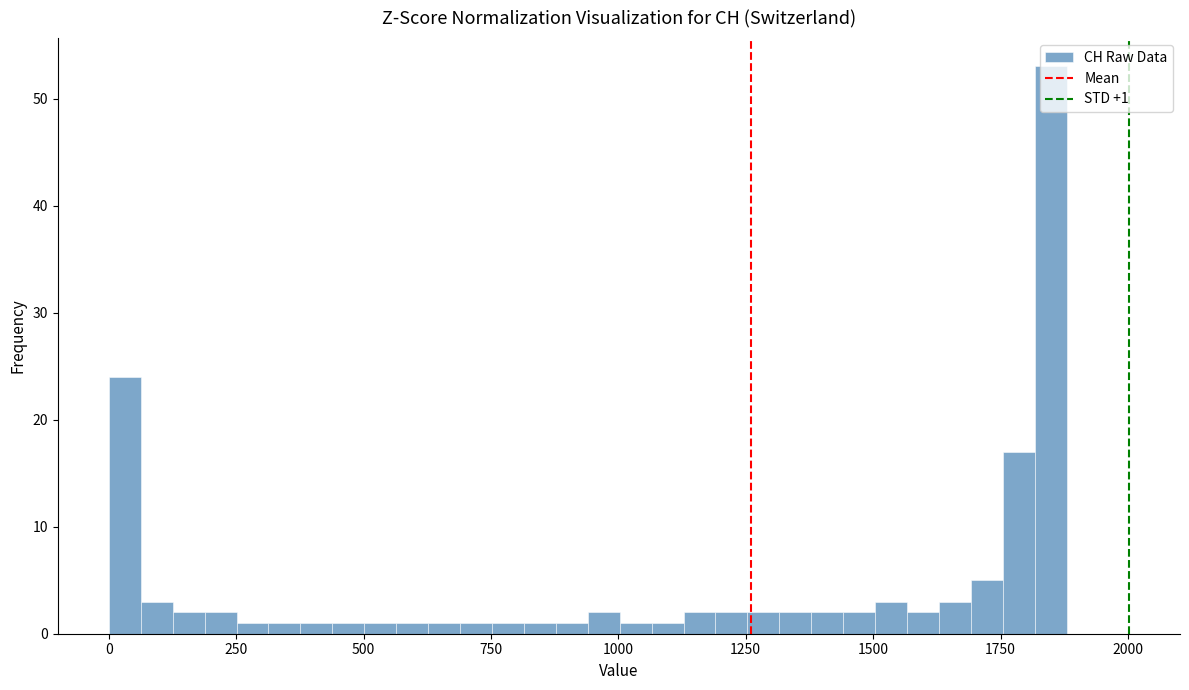

Around what value on the x-axis is the tallest bar? Give the approximate position of its centre, as read against the axis.

1850